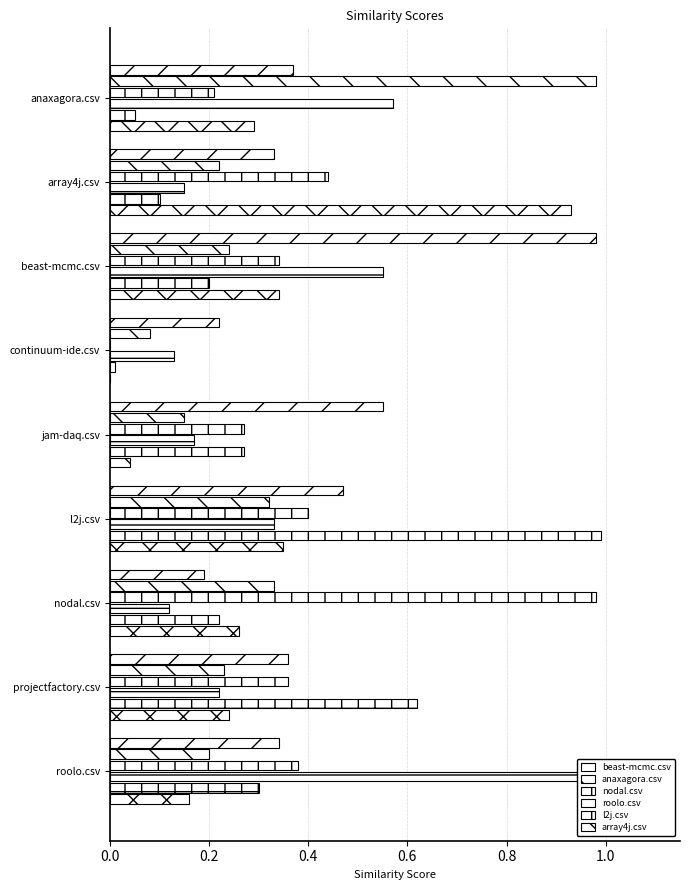

Reading left to right, extract all data points from this chart.

beast-mcmc.csv: 0.4	0.3	1.0	0.2	0.6	0.5	0.2	0.4	0.3
anaxagora.csv: 1.0	0.2	0.2	0.1	0.1	0.3	0.3	0.2	0.2
nodal.csv: 0.2	0.4	0.3	0.0	0.3	0.4	1.0	0.4	0.4
roolo.csv: 0.6	0.1	0.6	0.1	0.2	0.3	0.1	0.2	1.0
l2j.csv: 0.1	0.1	0.2	0.0	0.3	1.0	0.2	0.6	0.3
array4j.csv: 0.3	0.9	0.3	0.0	0.0	0.3	0.3	0.2	0.2